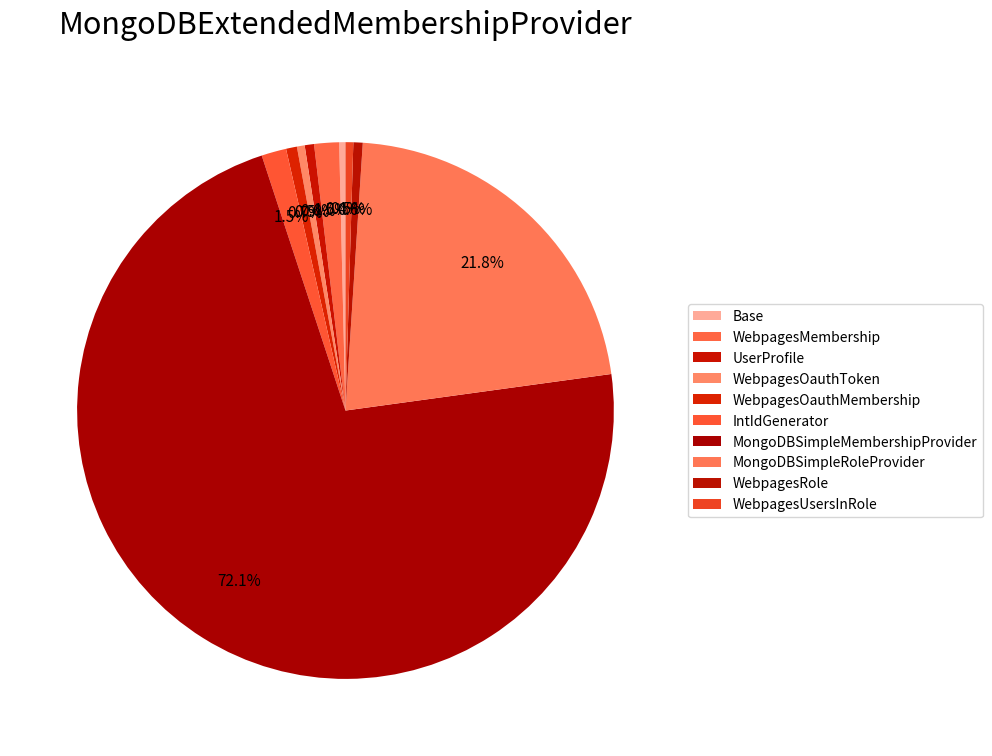

The WebpagesMembership slice represents 1% of the pie. True or false?

True